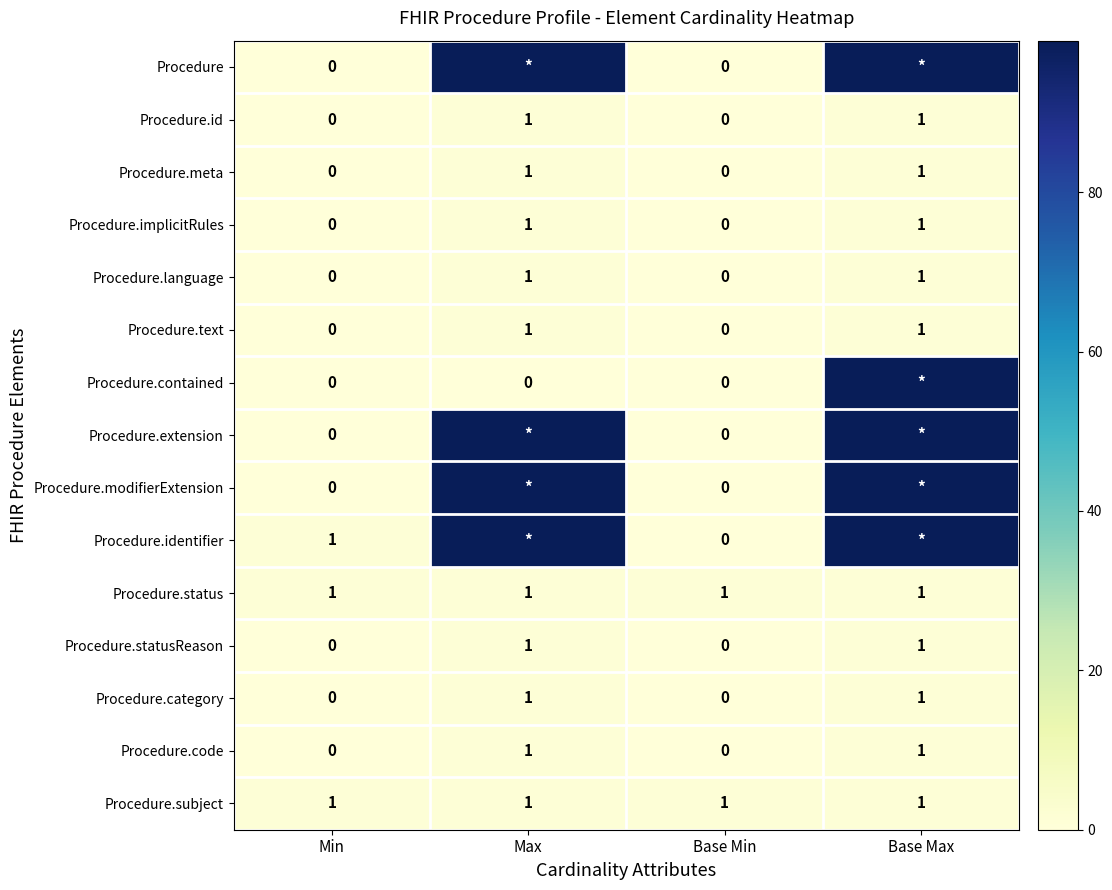

Is the value of Procedure.id at Min greater than the value of Procedure.meta at Max?

No